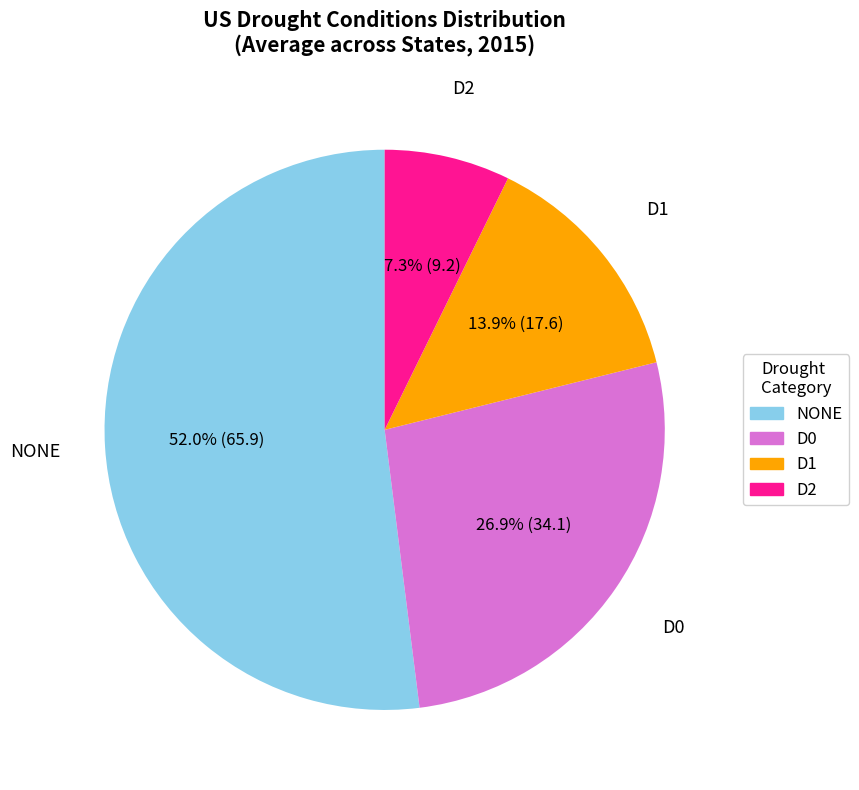

Count the number of slices in the pie.

4